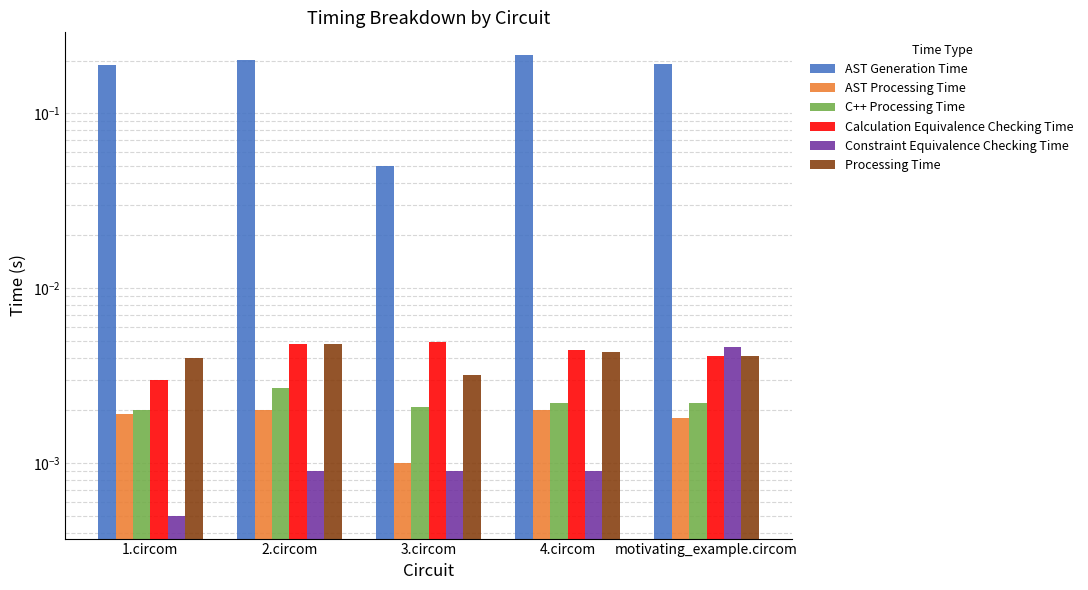

Count the Processing Time values in the range 0 to 1.

5